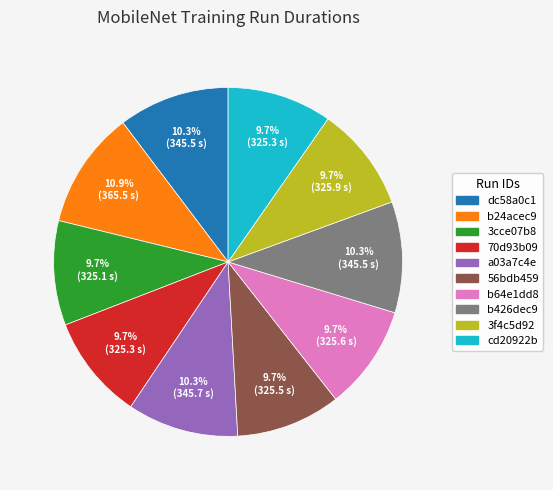

The b64e1dd8 slice represents 10% of the pie. True or false?

True